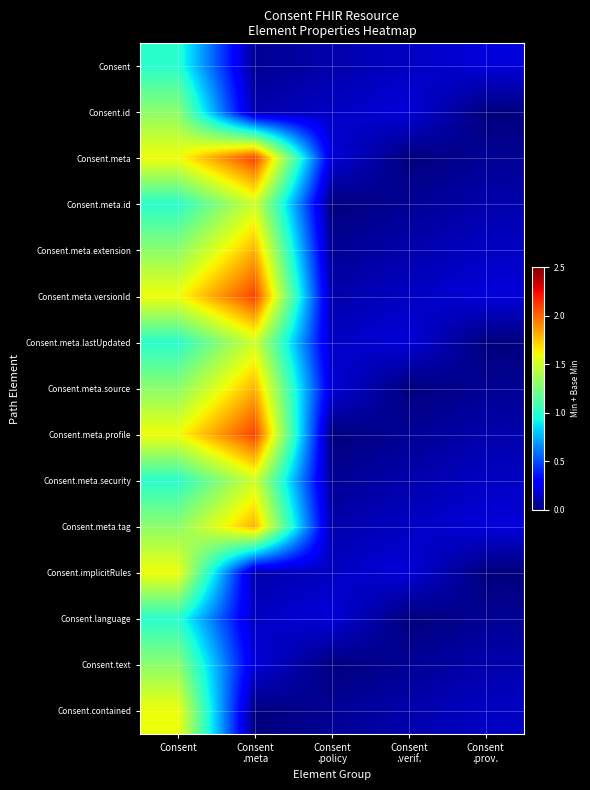

Between Consent and Consent .verif., which series saw the biggest shift?

Consent.meta